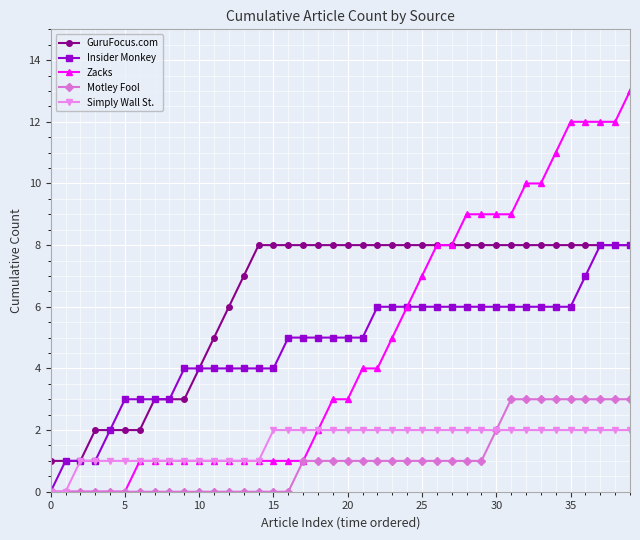

What is the highest value of the Zacks series?

13